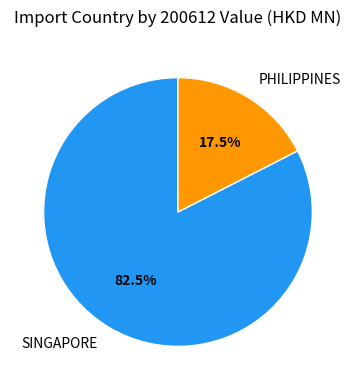

What is the largest slice in the pie chart?

SINGAPORE